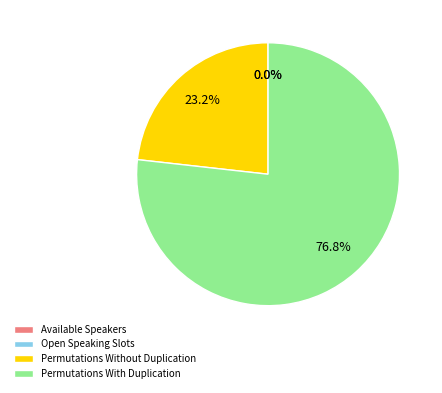

Is there any slice that represents more than half of the pie?

Yes